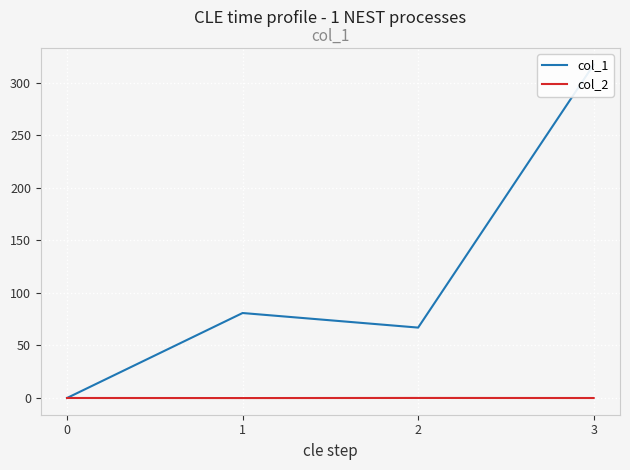

True or false: col_2 and col_1 cross at least once.

False